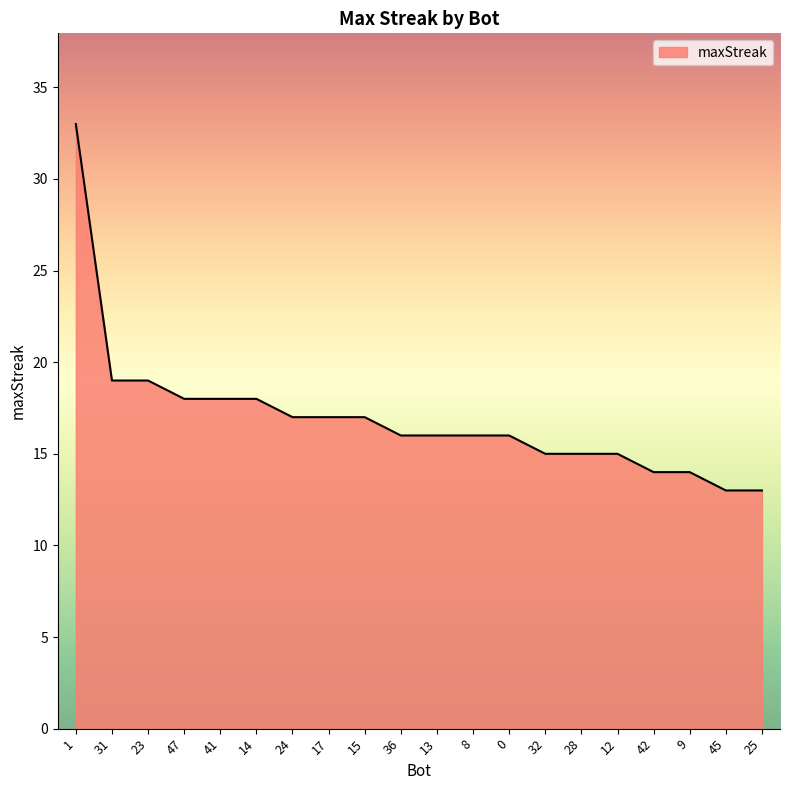

At which label does the data first exceed 16?

1